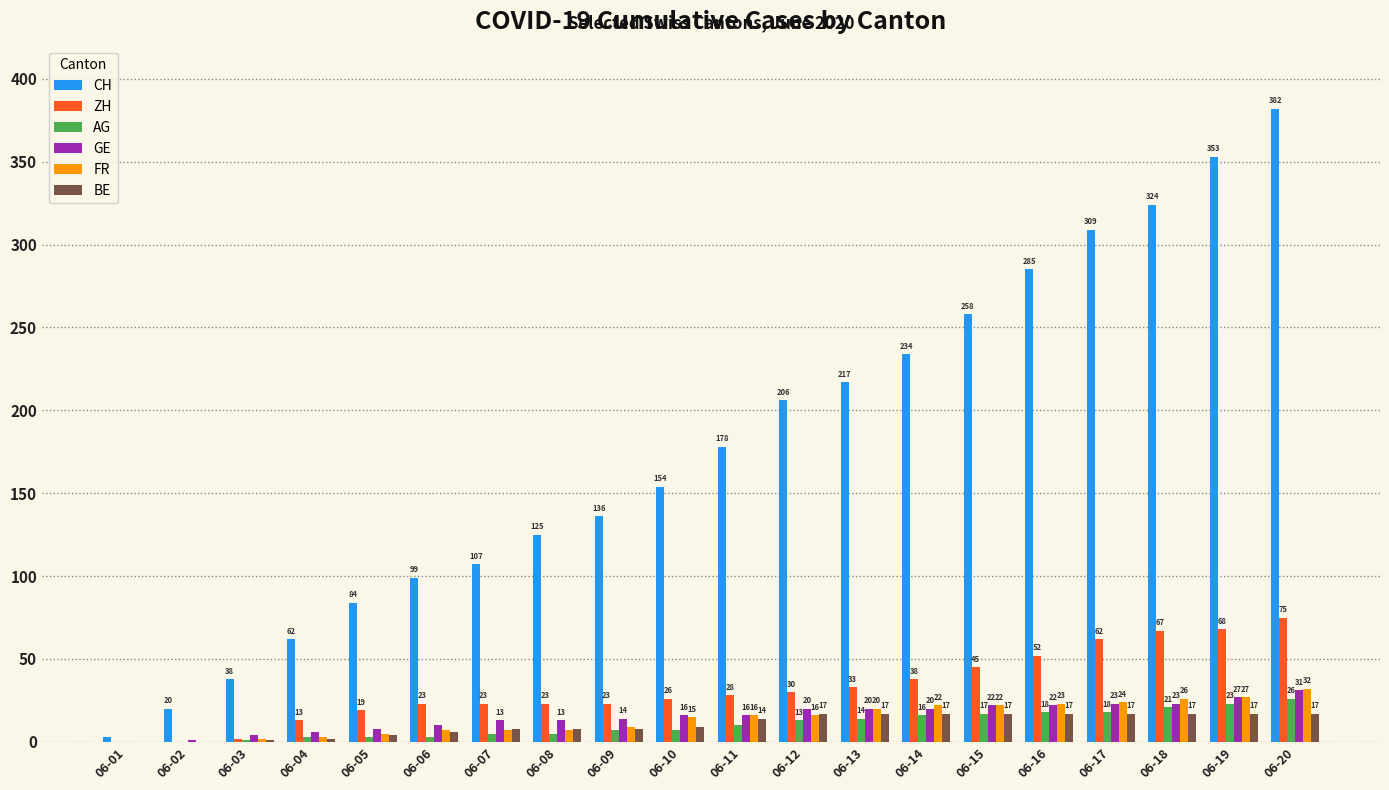

What is the highest value of the ZH series?

75